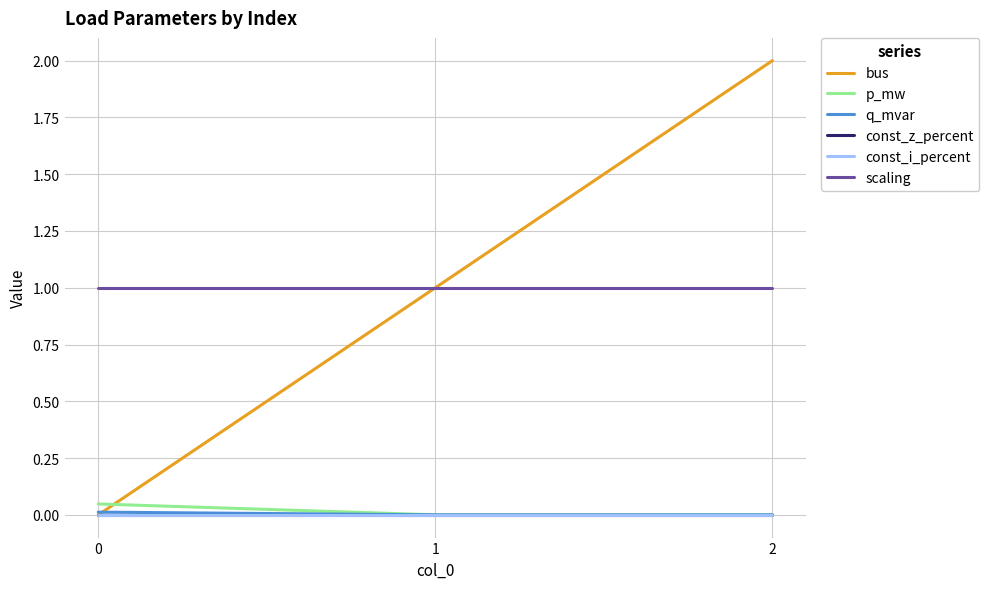

Does the chart have visible grid lines?

Yes